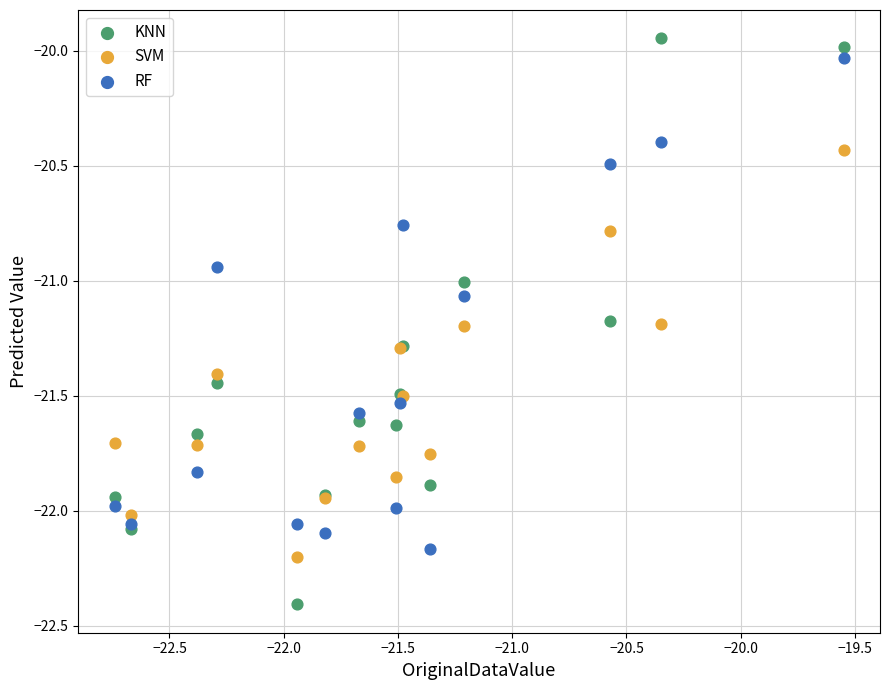

Which series has the widest spread of Y values?

KNN